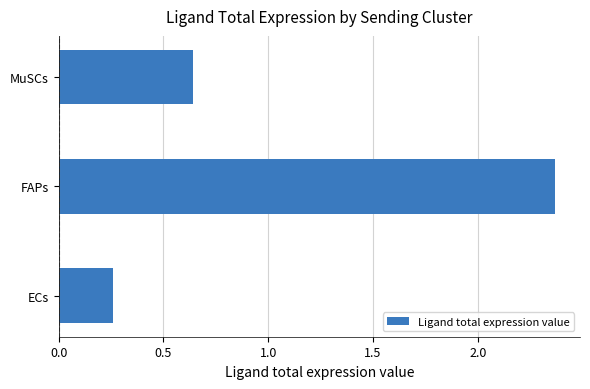

What is the difference between the maximum and second lowest values?

1.7